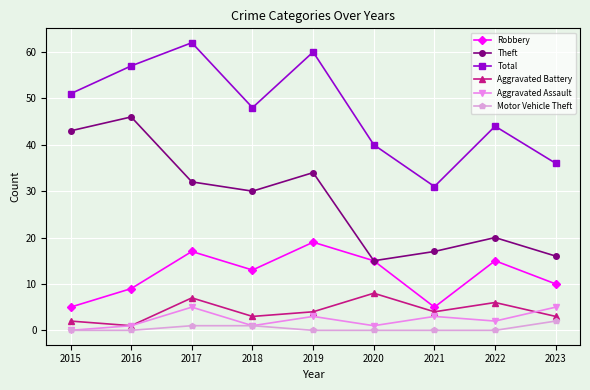

Is the value of Robbery at 2018 greater than the value of Aggravated Assault at 2016?

Yes